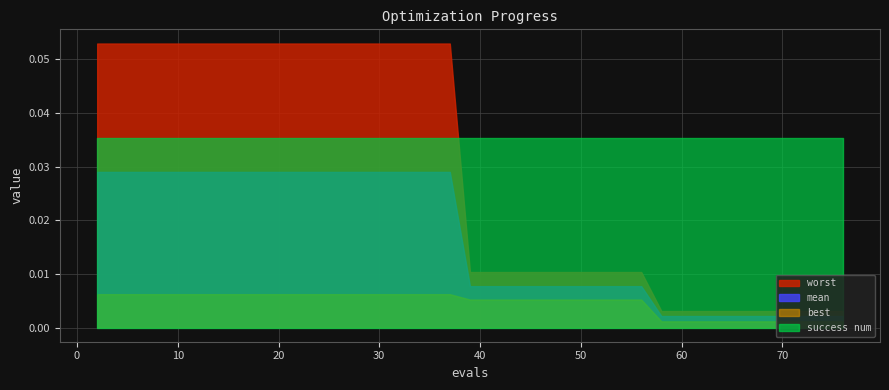

The success num series shows 0.1 at 60. True or false?

False